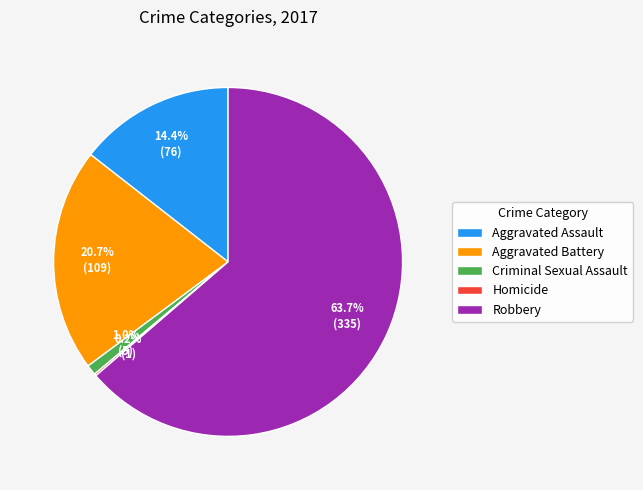

Combined, do Robbery and Aggravated Battery account for over 50%?

Yes